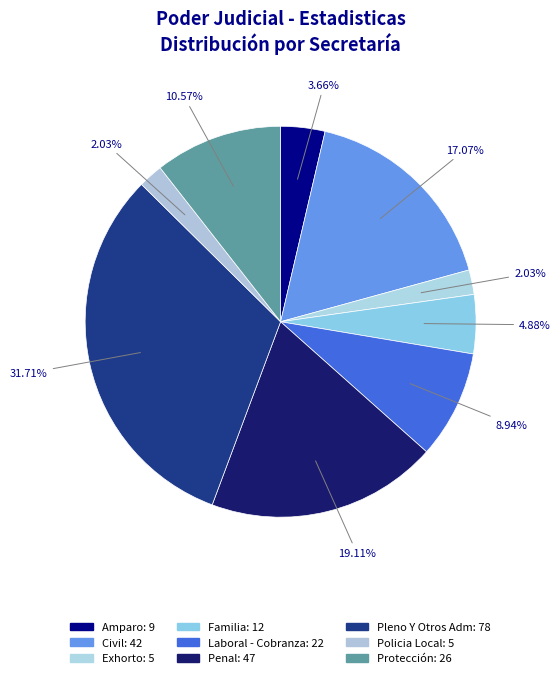

How many segments does this pie chart have?

9